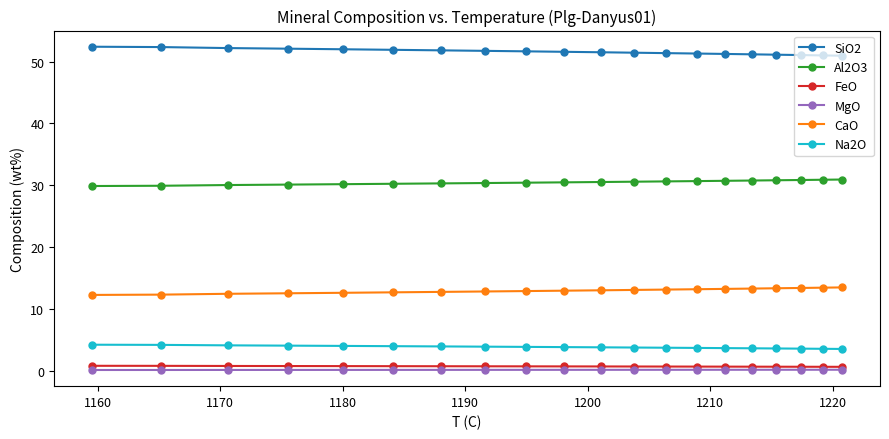

How many lines are shown in the chart?

6